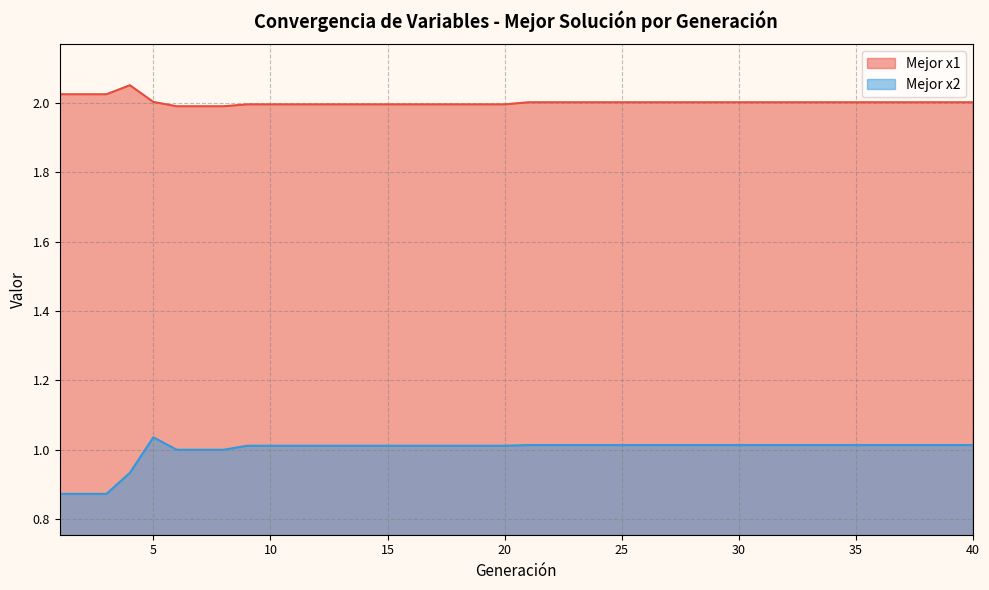

In Mejor x1, how many points are higher than both neighbors (excluding endpoints)?

1